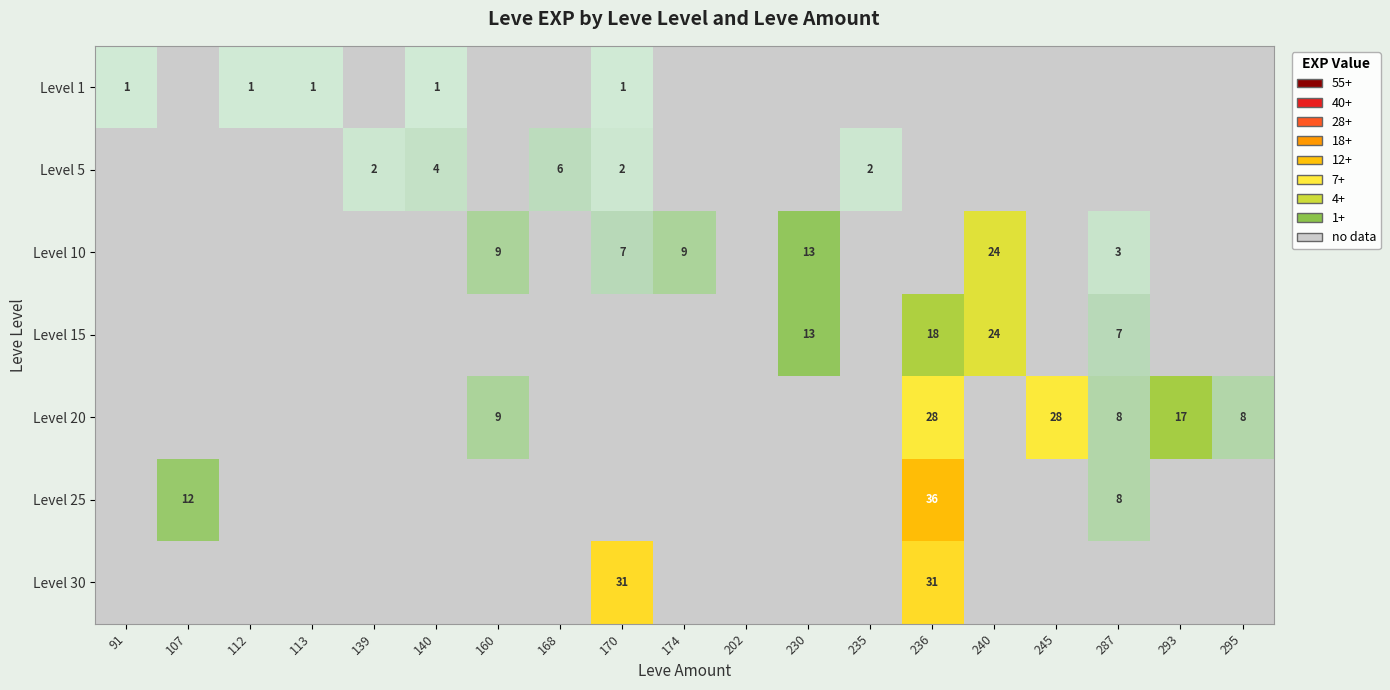

Is it true that Level 30 equals 31 at 236?

True